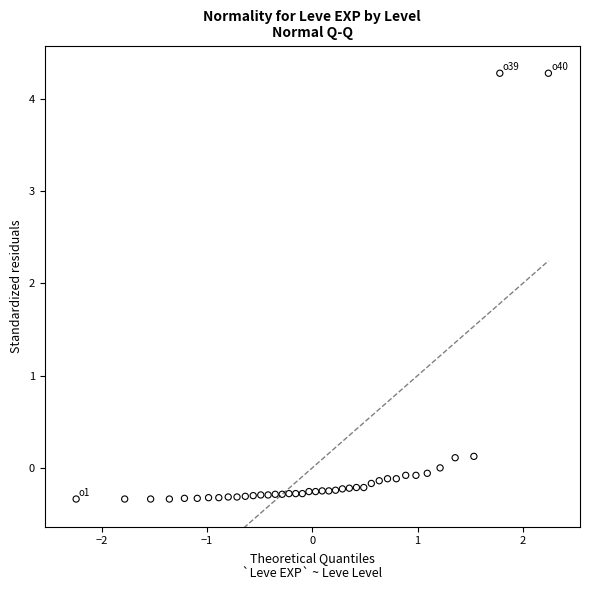

What is the range of Y values (max minus min)?

4.6